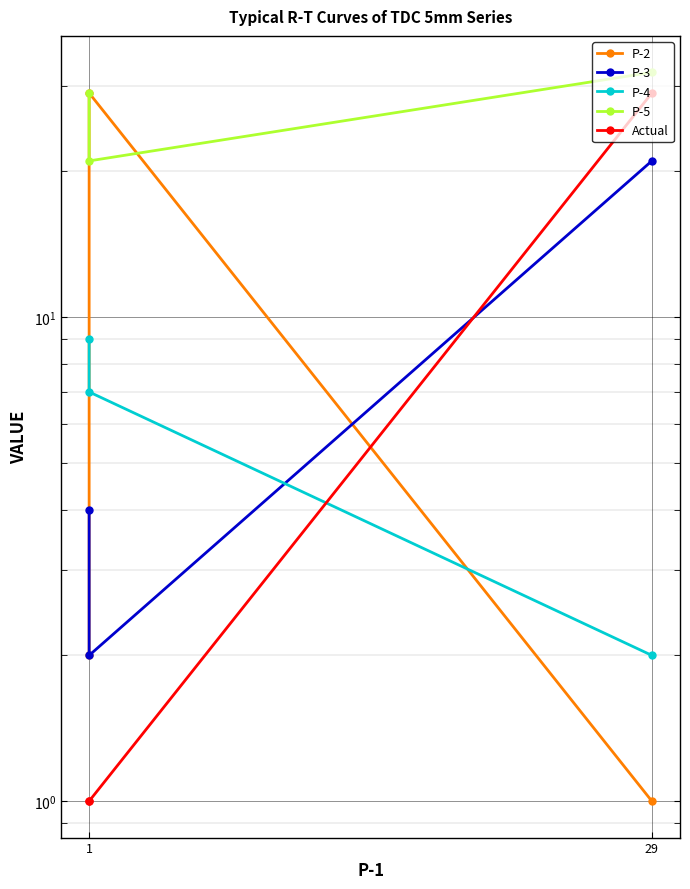

What is the difference between the highest and lowest values at 1?

28